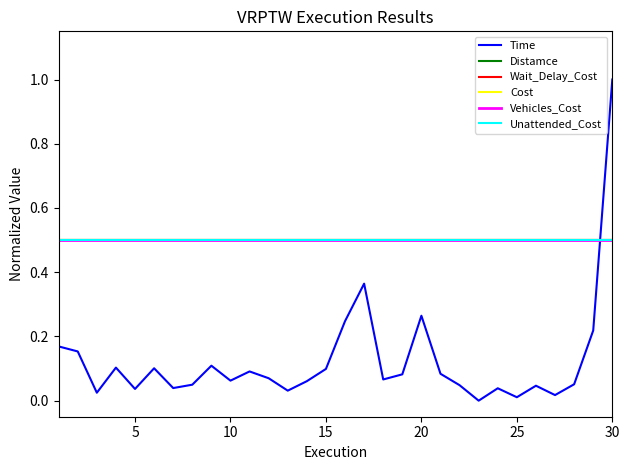

How many intersections are there between Time and Vehicles_Cost?

1